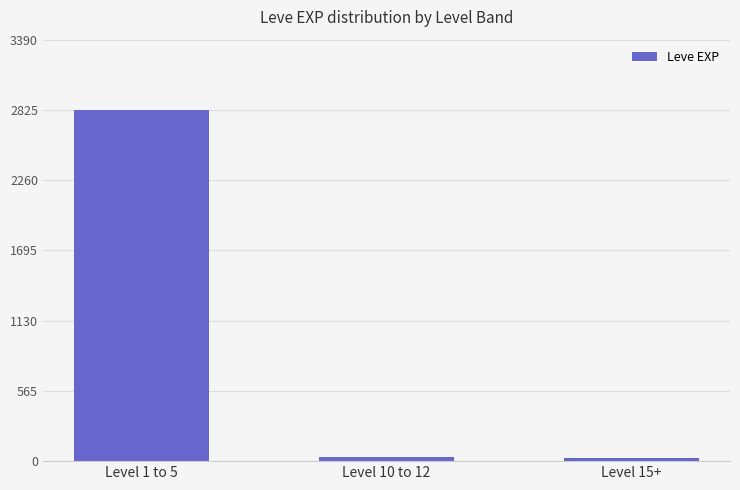

Which category has the highest value across all series?

Level 1 to 5